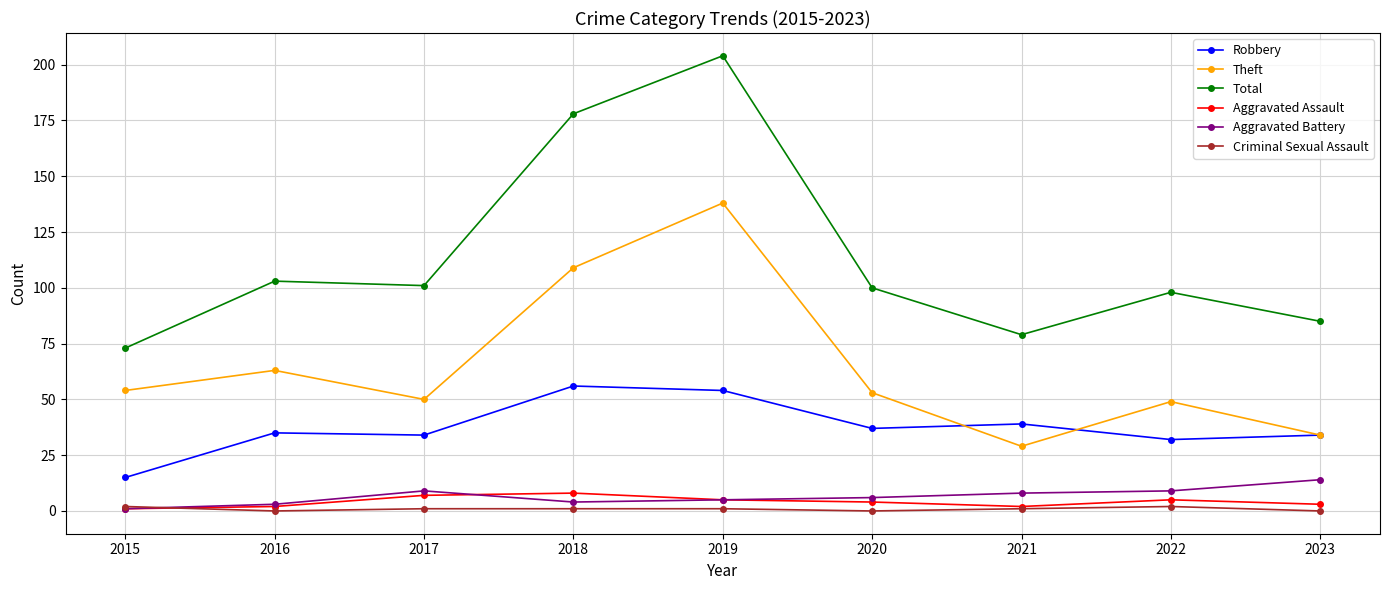

What is the value of the Theft point at the 9th from the left?

34